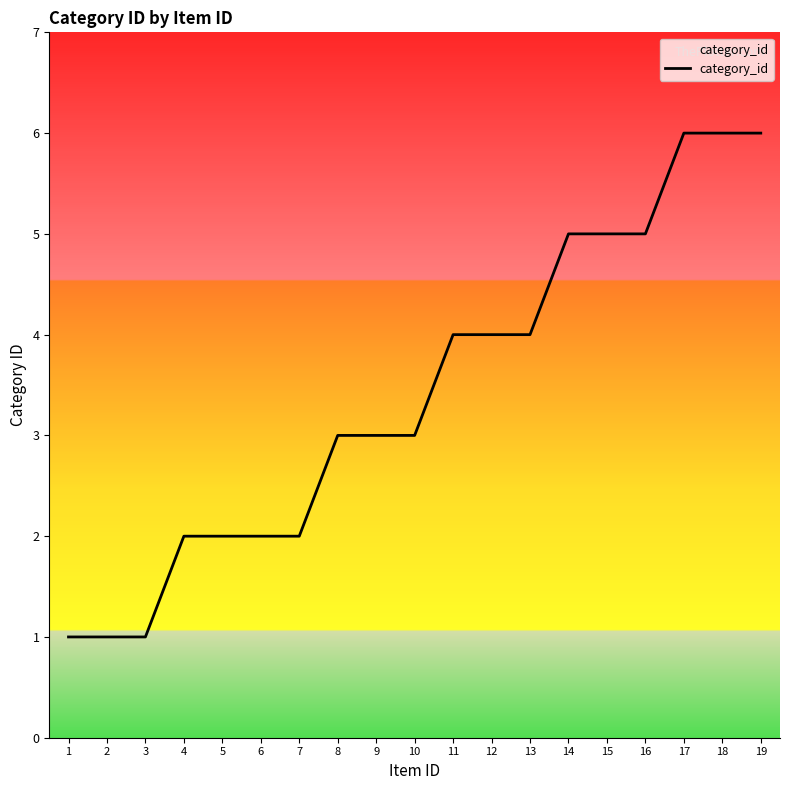

Read the value at 15.

5